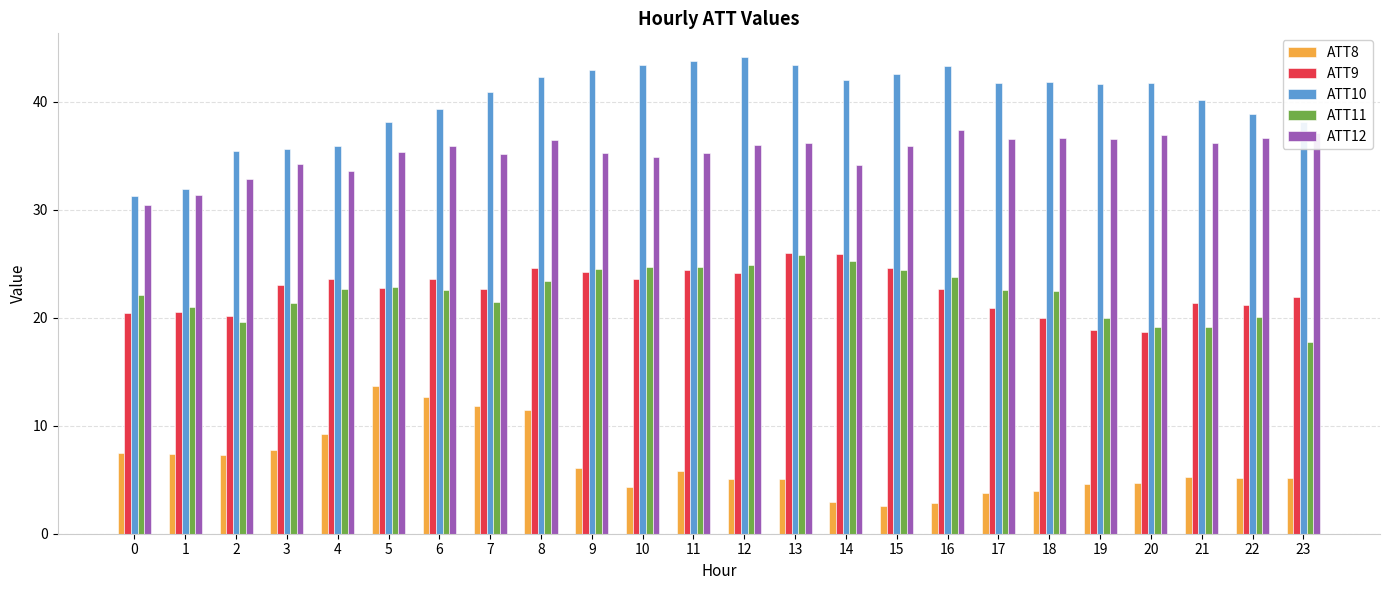

How many categories are shown in the chart?

24